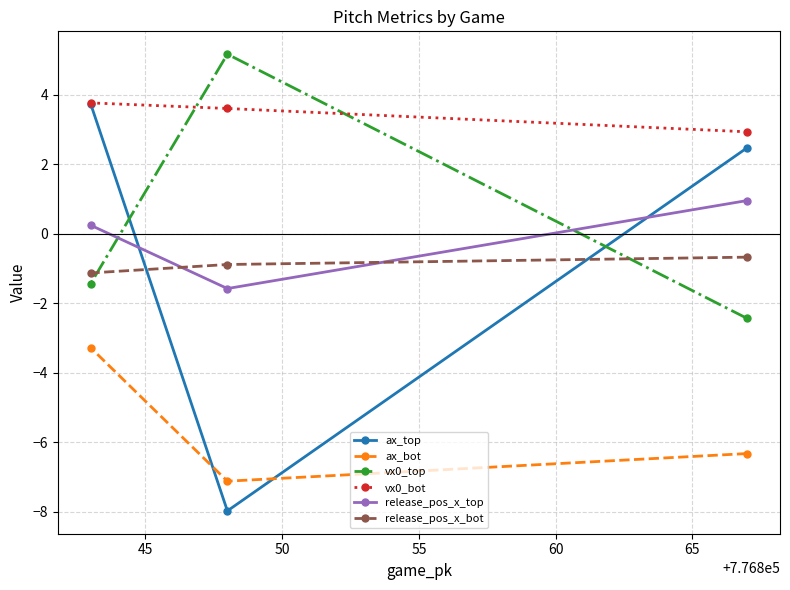

What is the difference between the maximum and minimum values in the release_pos_x_bot series?

0.5